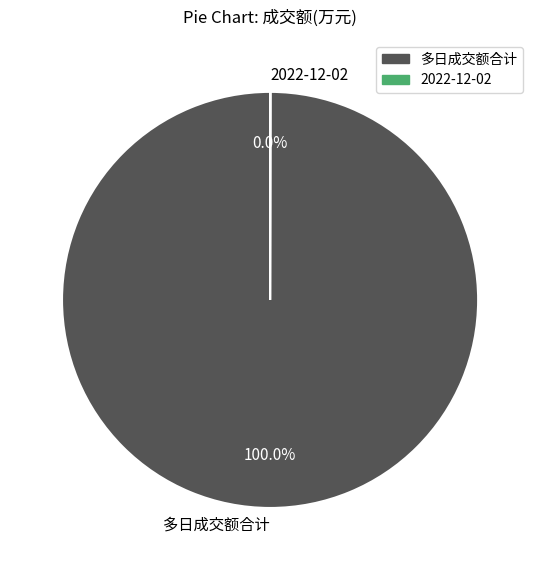

Which category accounts for the majority?

多日成交额合计